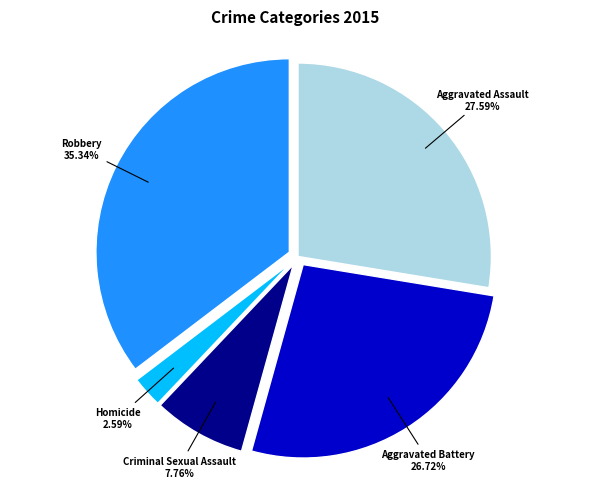

Count the number of slices in the pie.

5